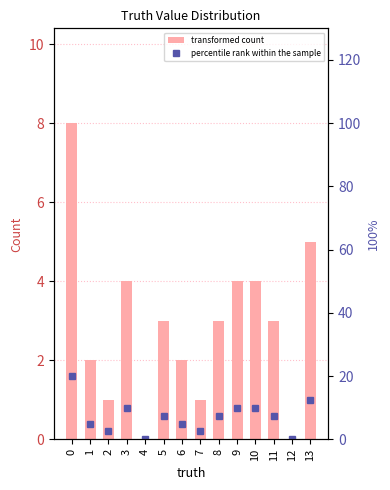

What is the total value across all series at 11?

10.5